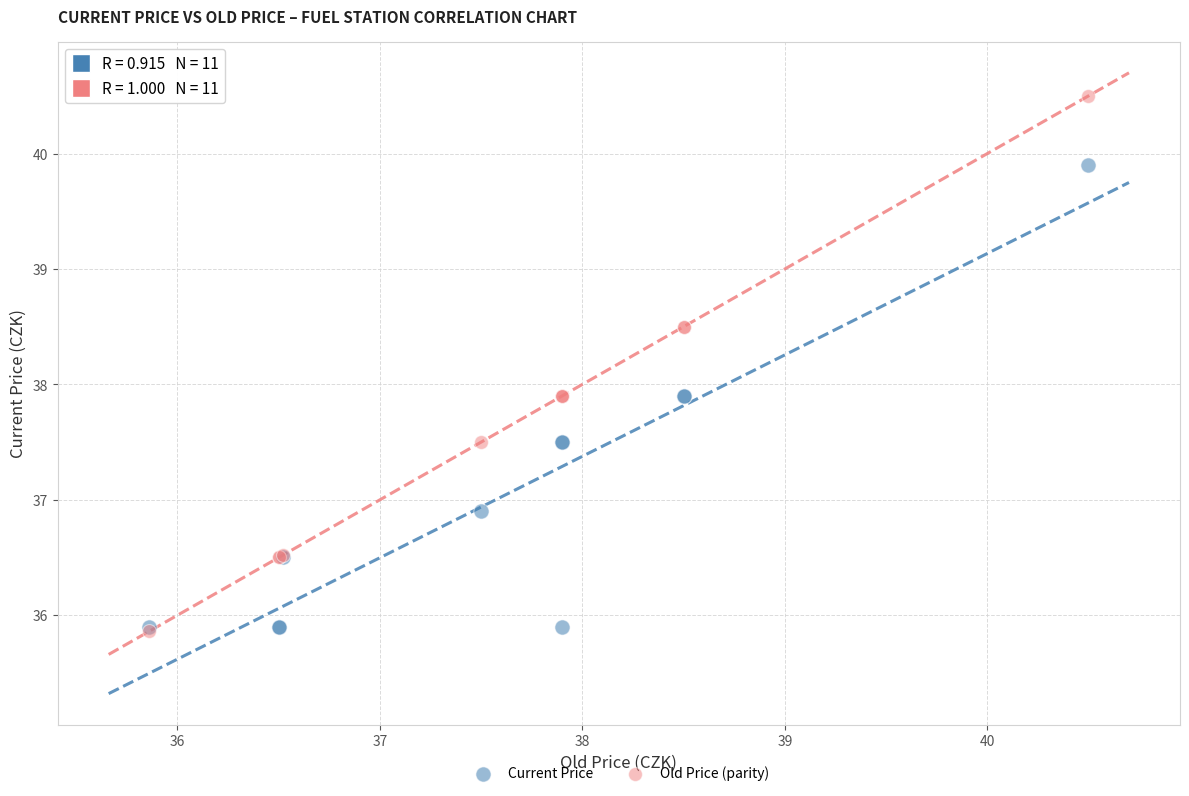

In the Current Price series, what Y value is closest to 37?

36.9